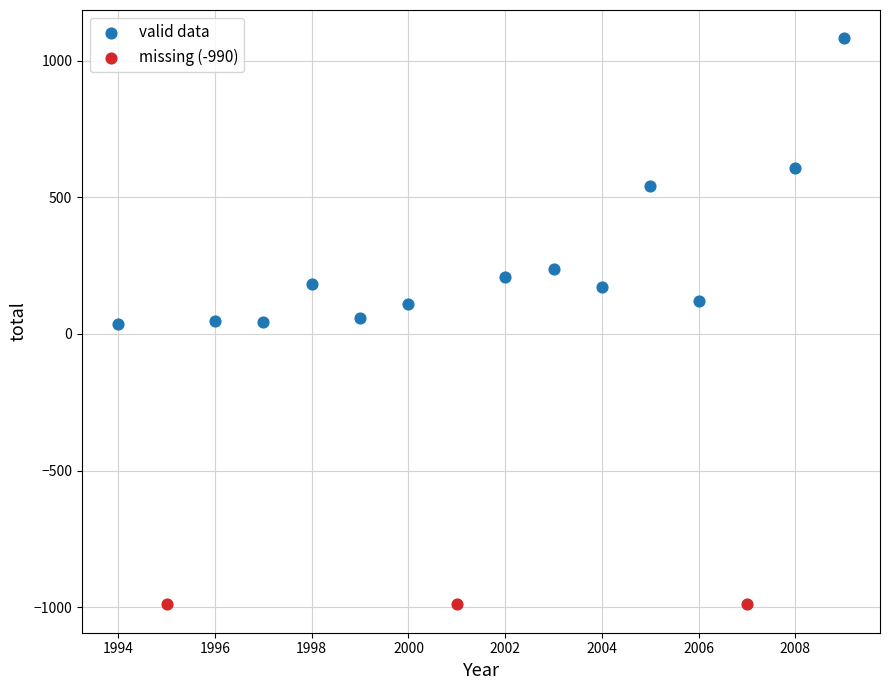

Which series reaches the minimum Y coordinate?

missing (-990)